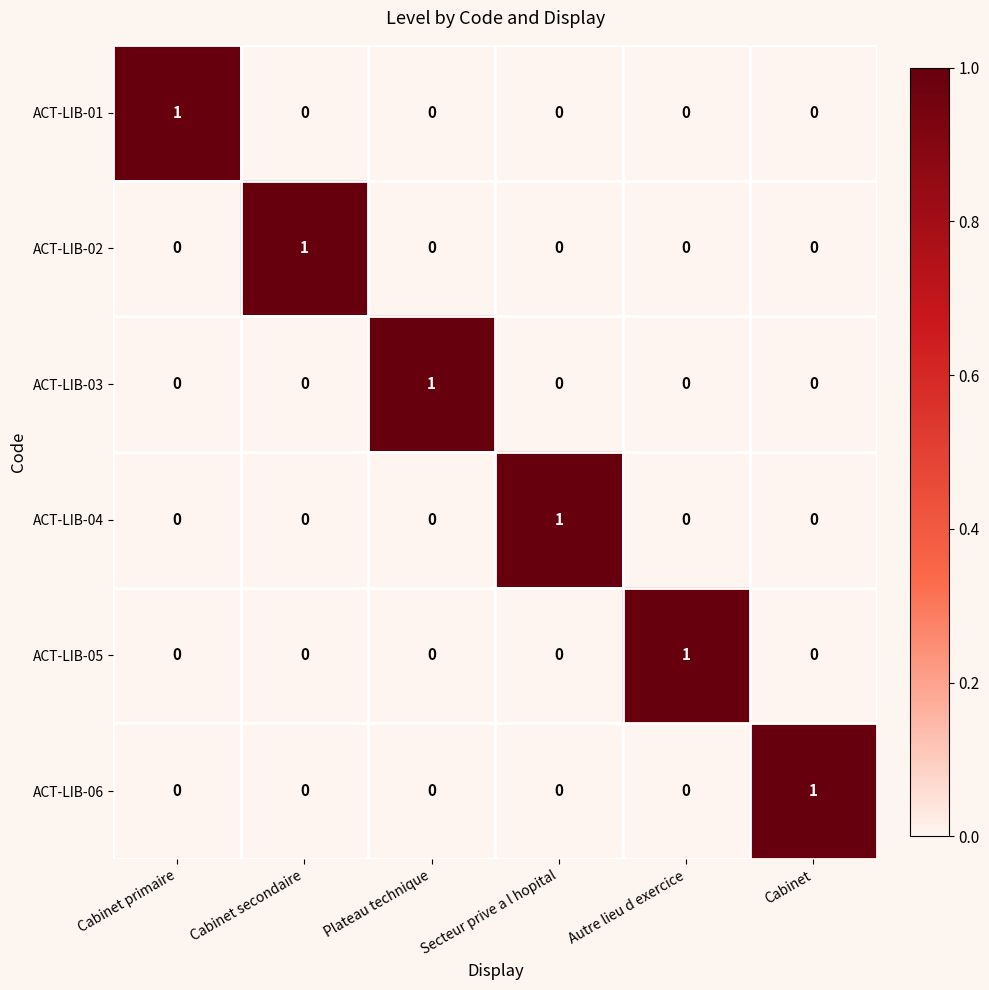

How many series are shown in this chart?

6